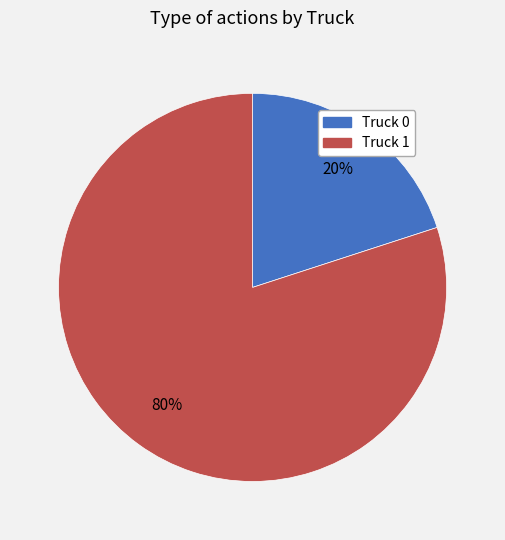

Is the sum of Truck 1 and Truck 0 greater than half?

Yes